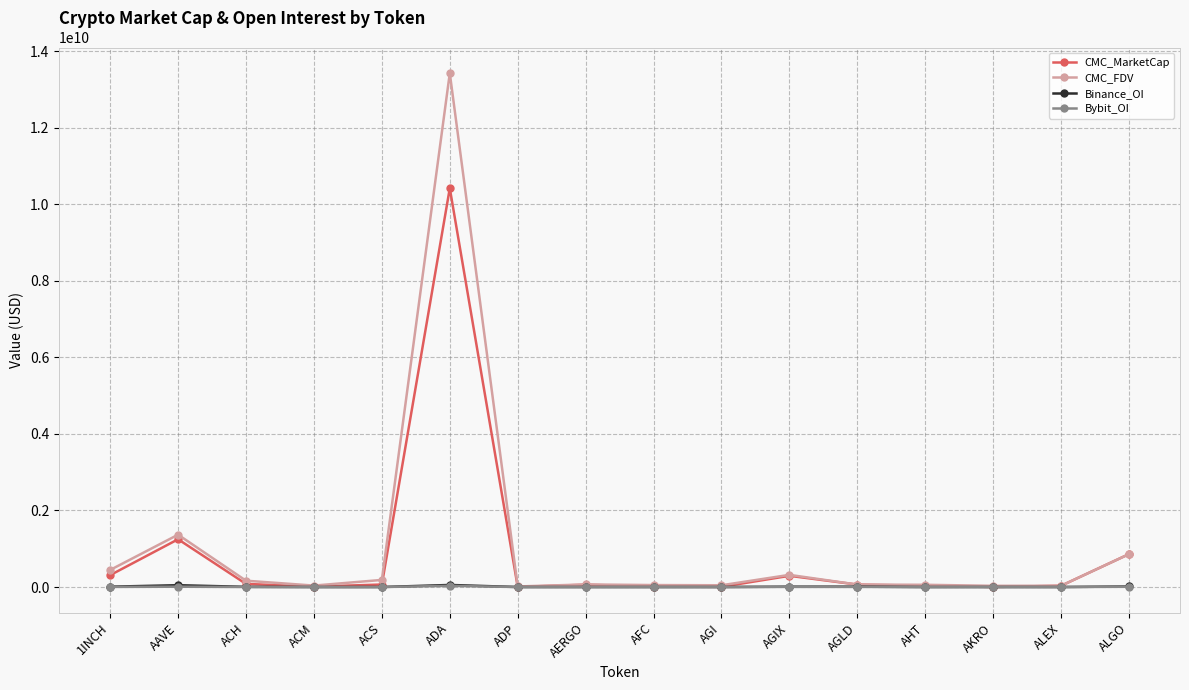

What is the maximum value for CMC_MarketCap?

10419107741